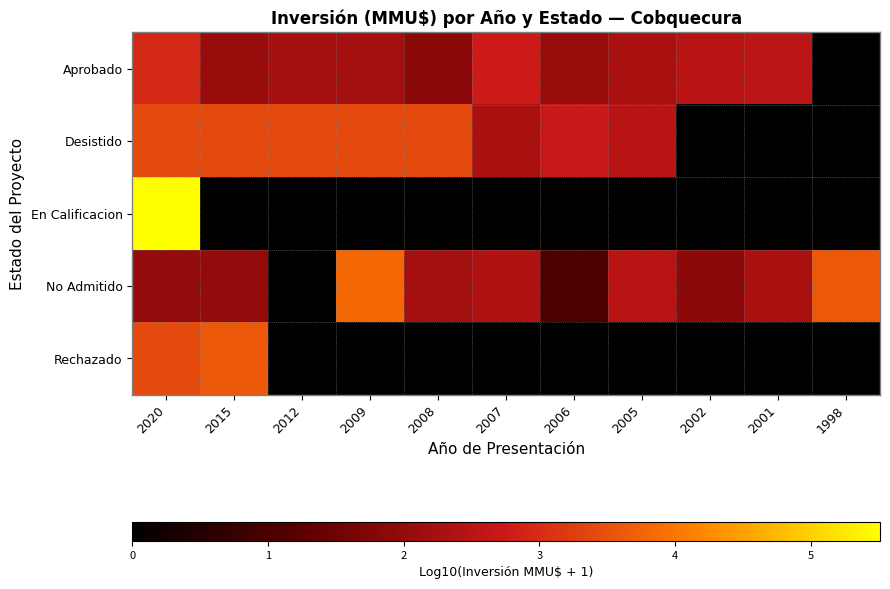

Count the number of categories in the chart.

11